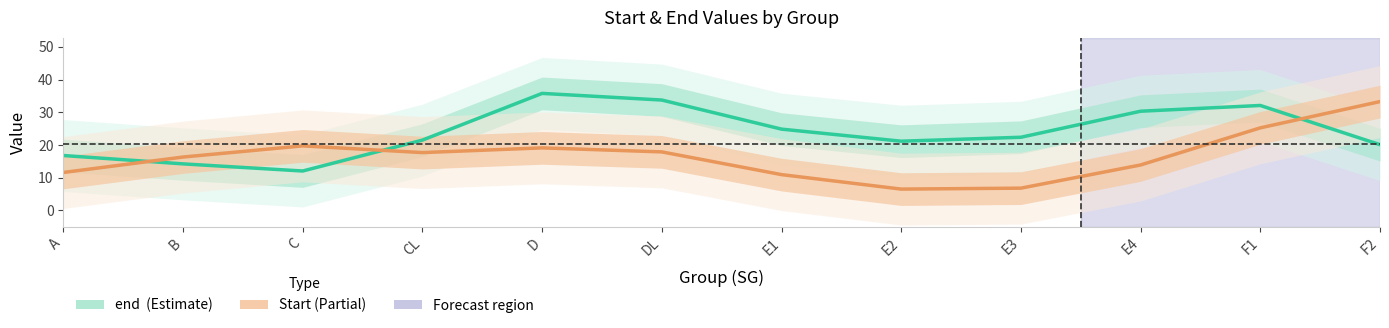

What is the label of the 12th point from the right?

A